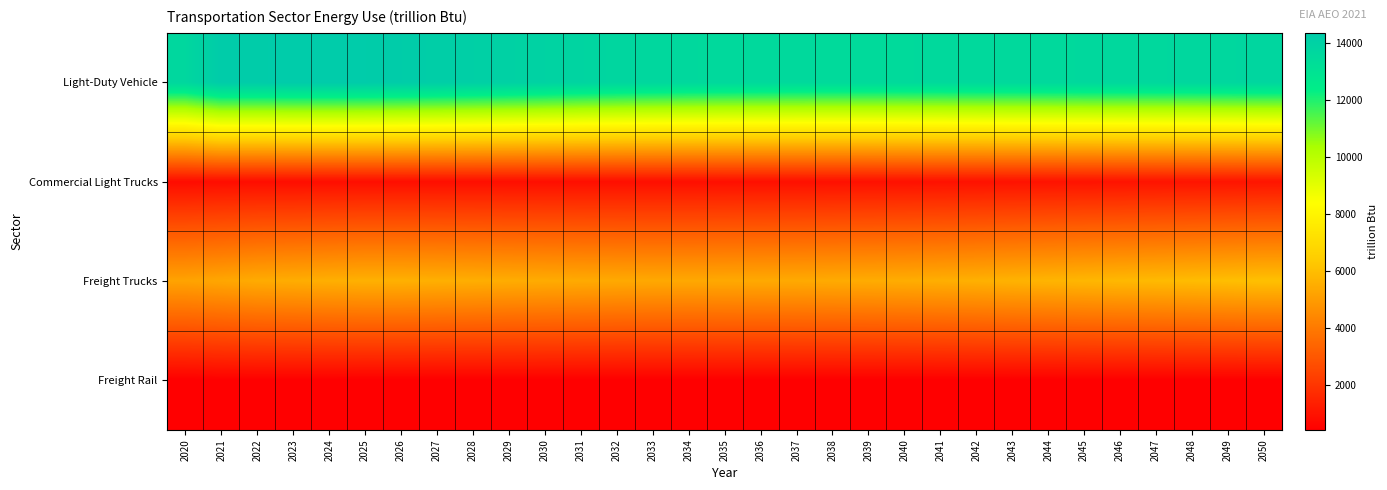

What is the spread (max minus min) of values at 2024?

13914.6